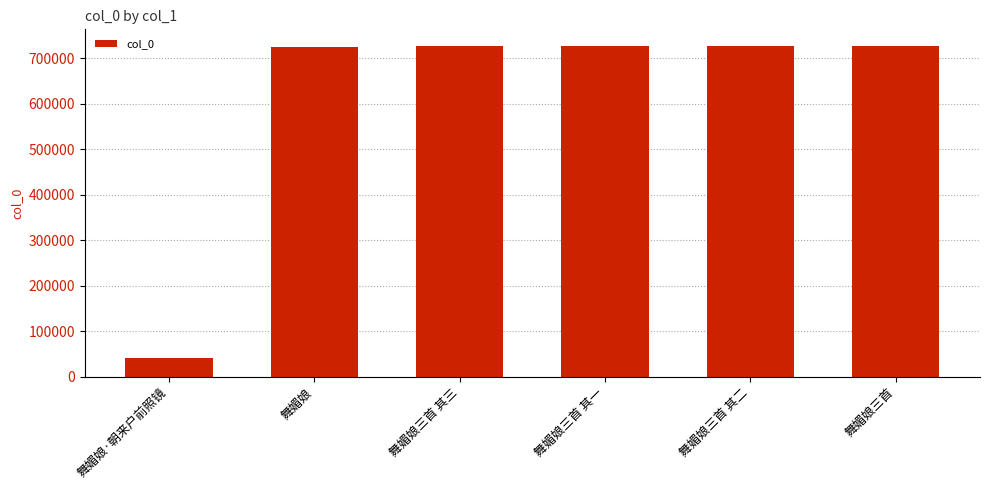

What is the difference between the second highest and minimum values?

686872